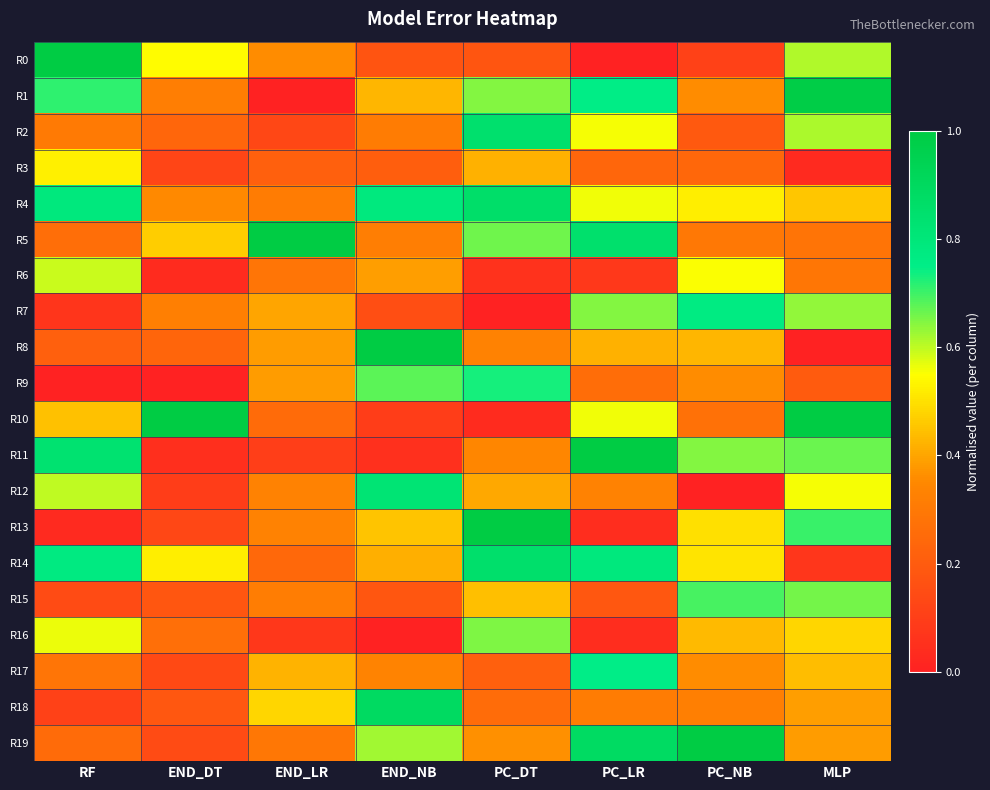

At how many categories does at least one series exceed 0?

8